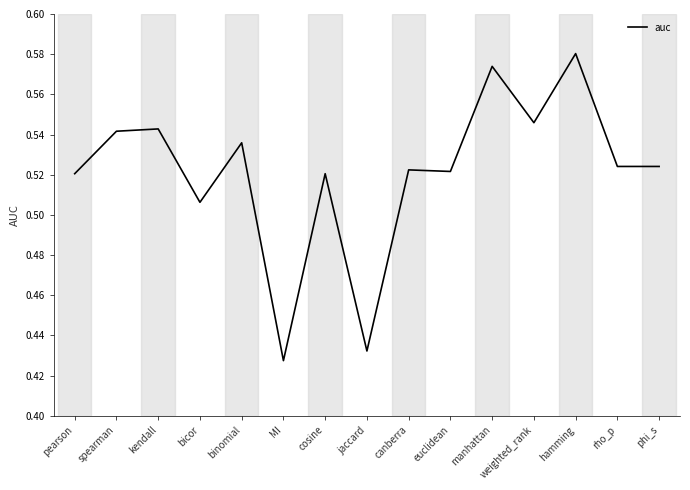

At which label is the value closest to 0?

MI